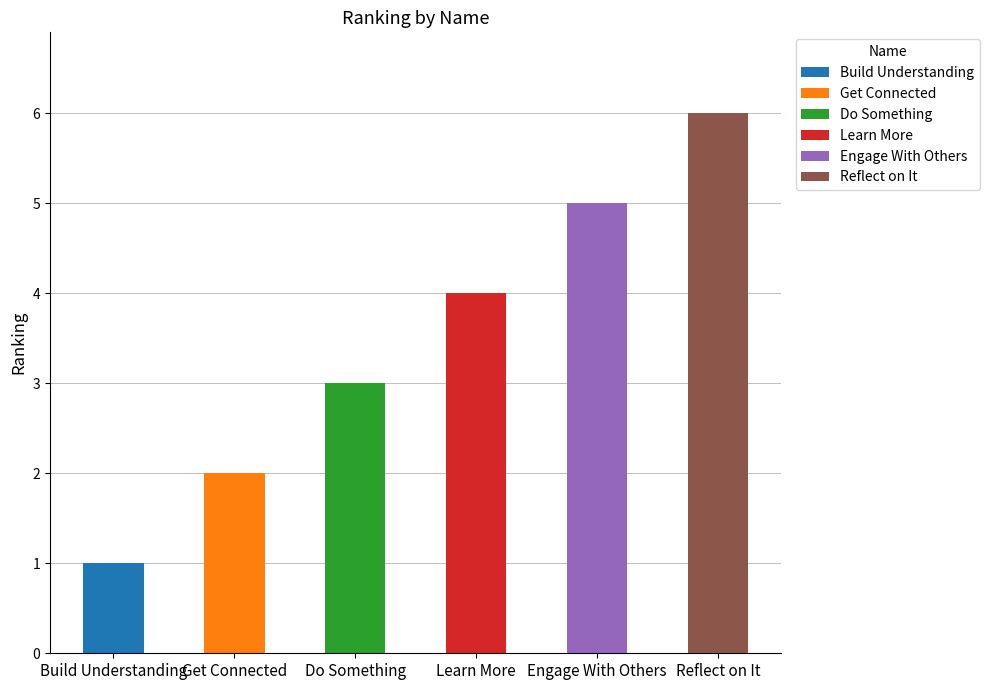

What is the label of the 2nd bar from the left?

Get Connected